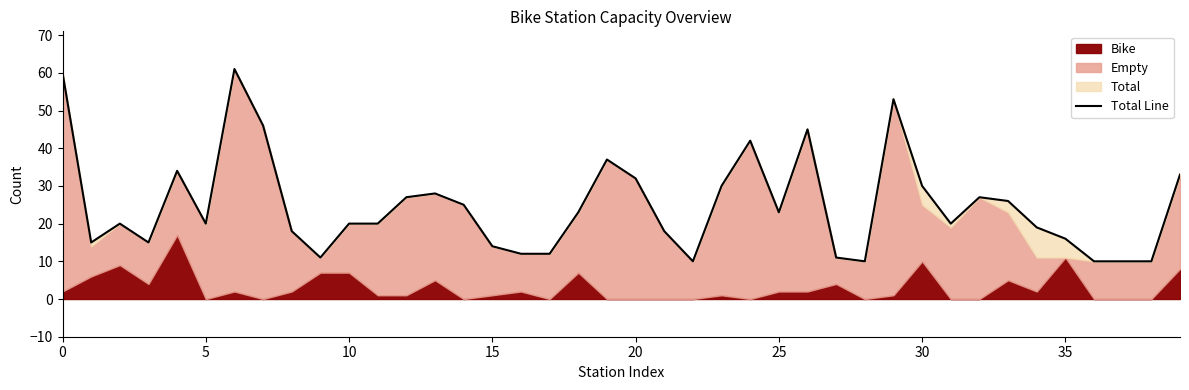

What is the change in value from 15 to 20?

+18